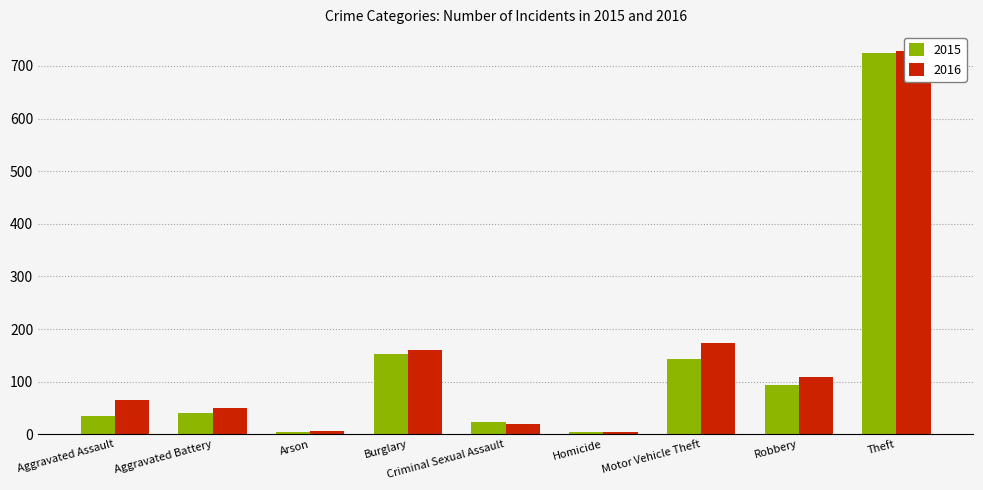

Rank the series by their maximum value, from highest to lowest.

2016, 2015